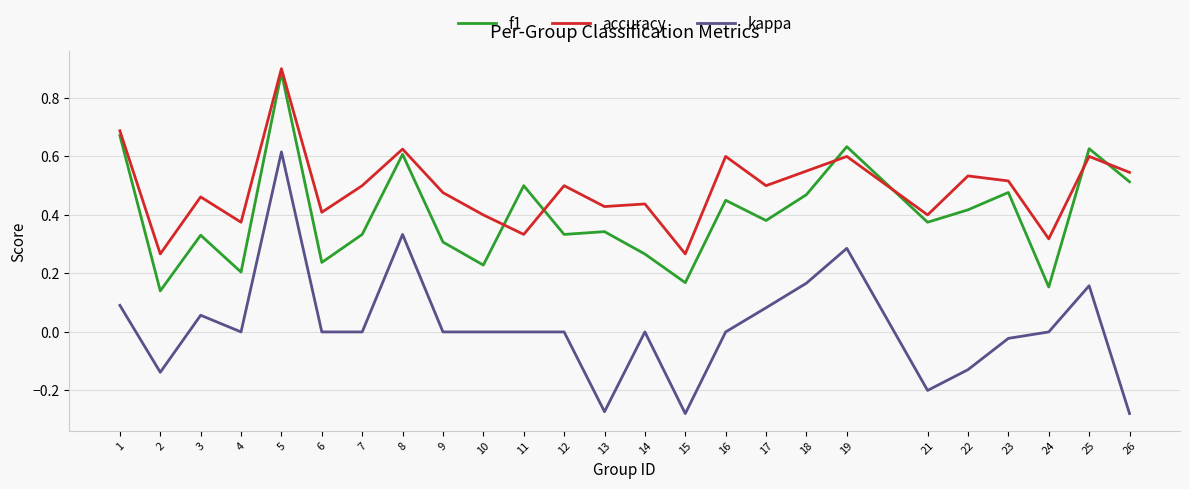

Is the value of kappa at 16 greater than the value of accuracy at 17?

No